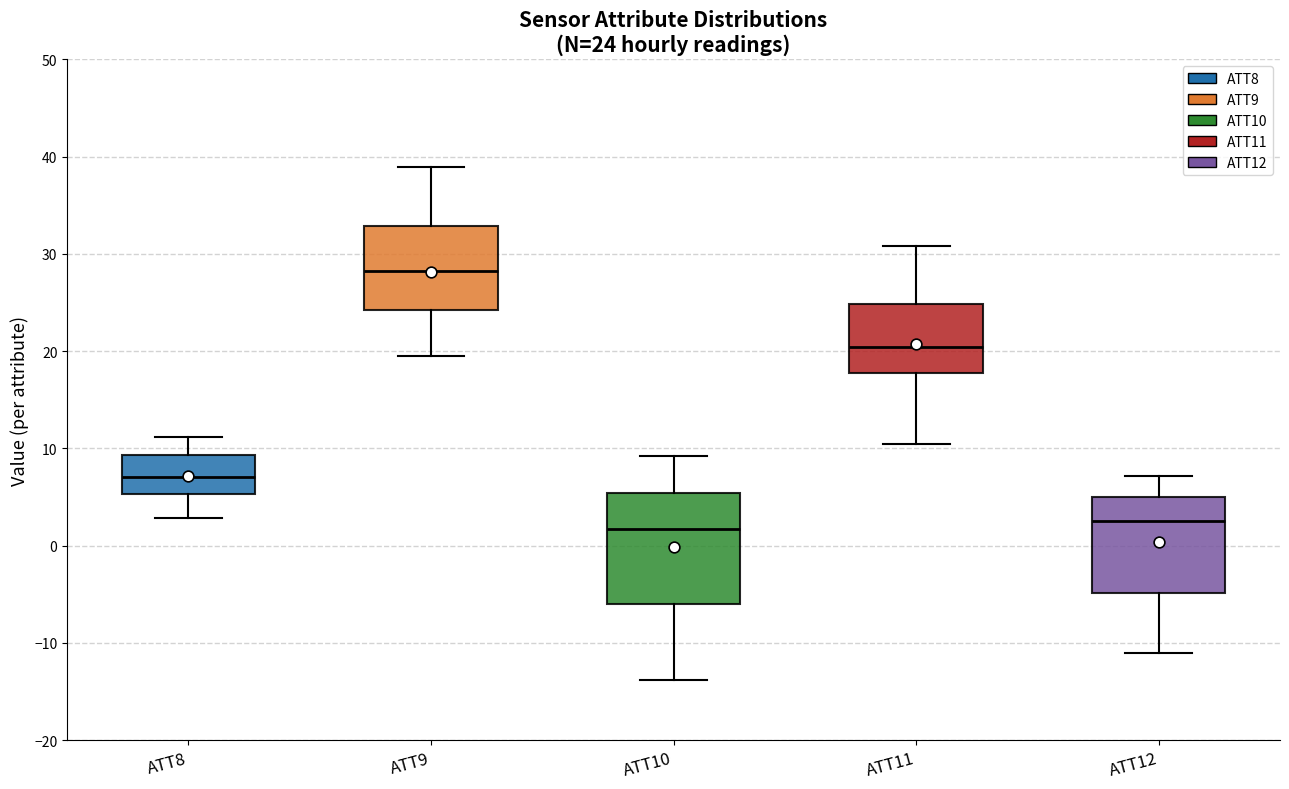

Comparing the boxes themselves (not the whiskers), which one is the tallest?

ATT10